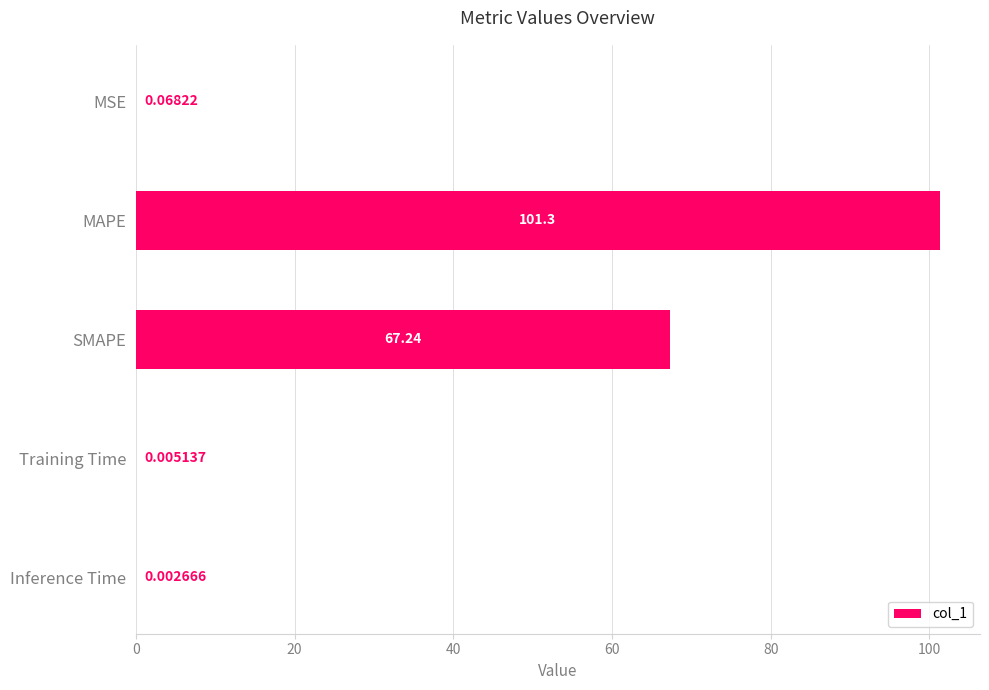

At which category does the chart reach its peak across all series?

MAPE